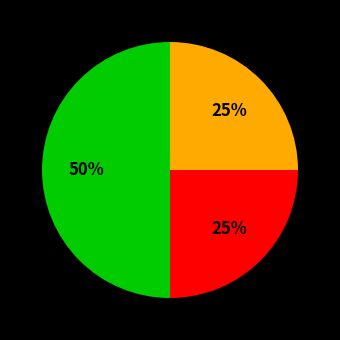

To the nearest percent, what is the average slice percentage?

33%